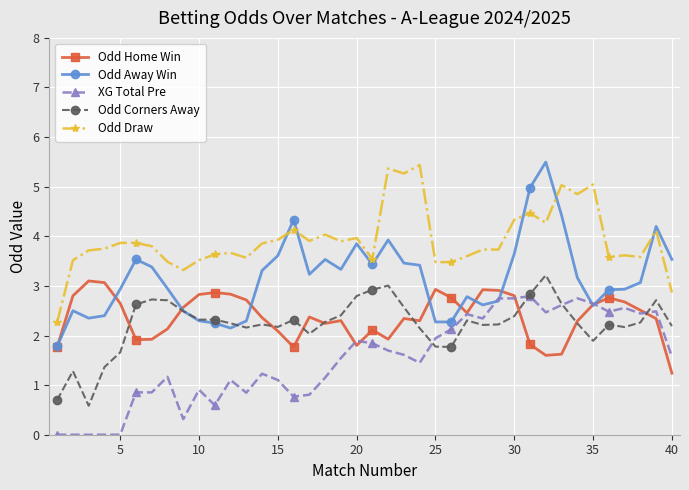

At how many categories does at least one series exceed 1?

40